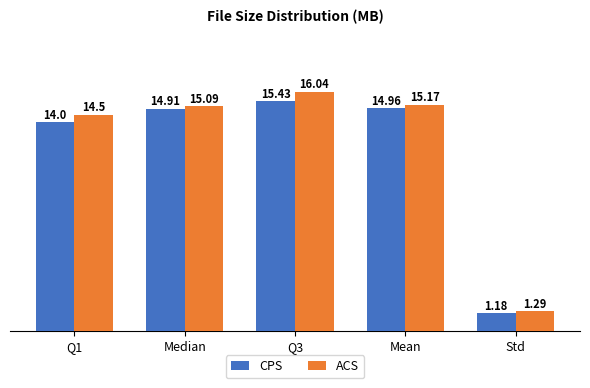

Between Q1 and Std, which series saw the biggest shift?

ACS